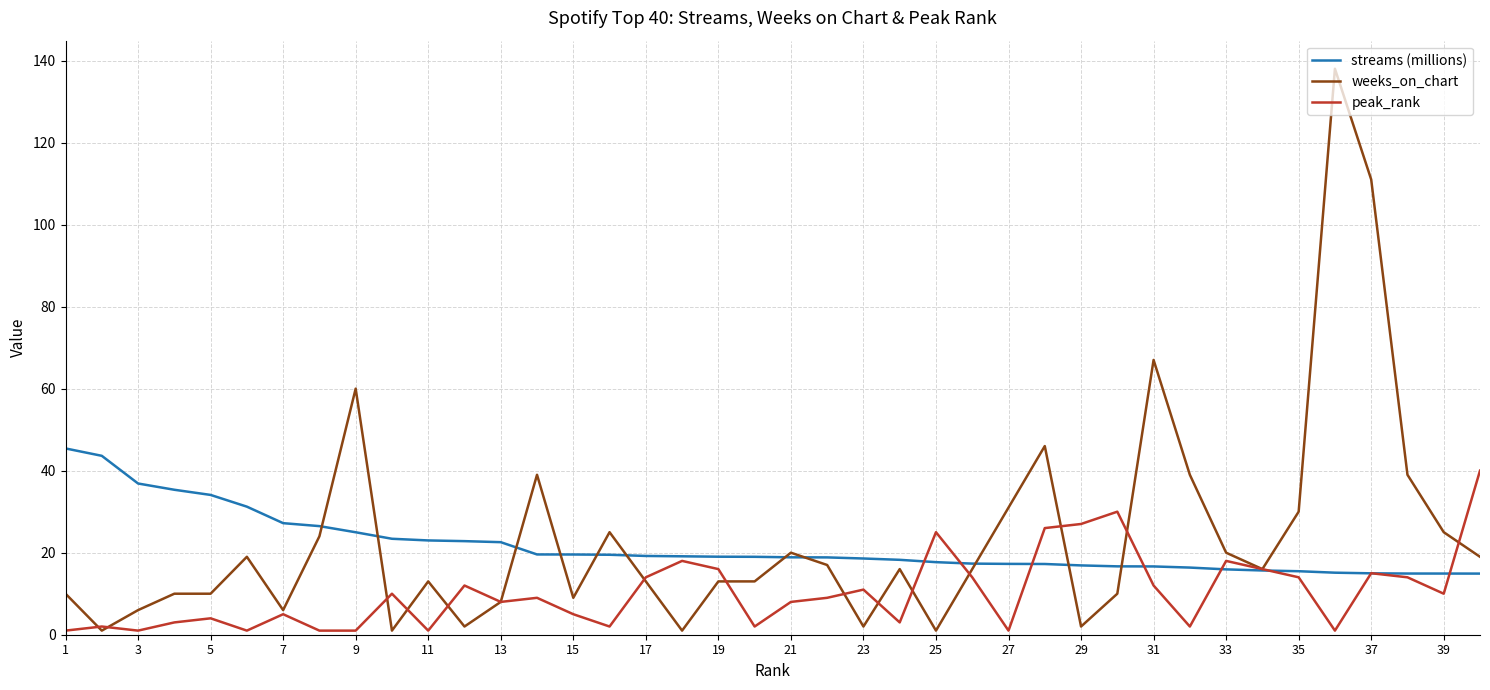

Which series has the largest range (max minus min)?

weeks_on_chart